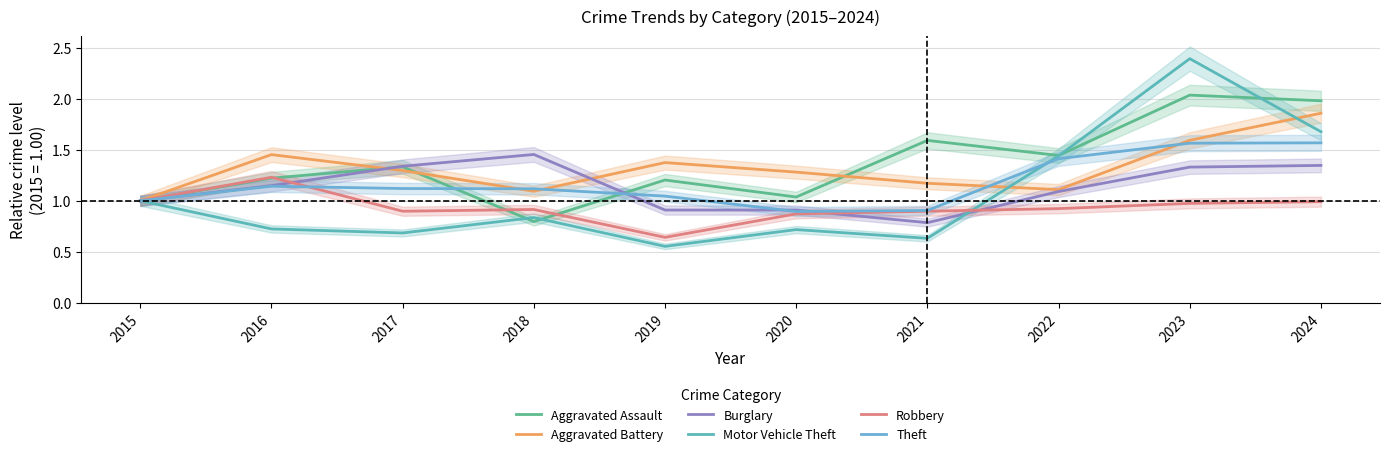

What is the sum of all Motor Vehicle Theft values?

10.7